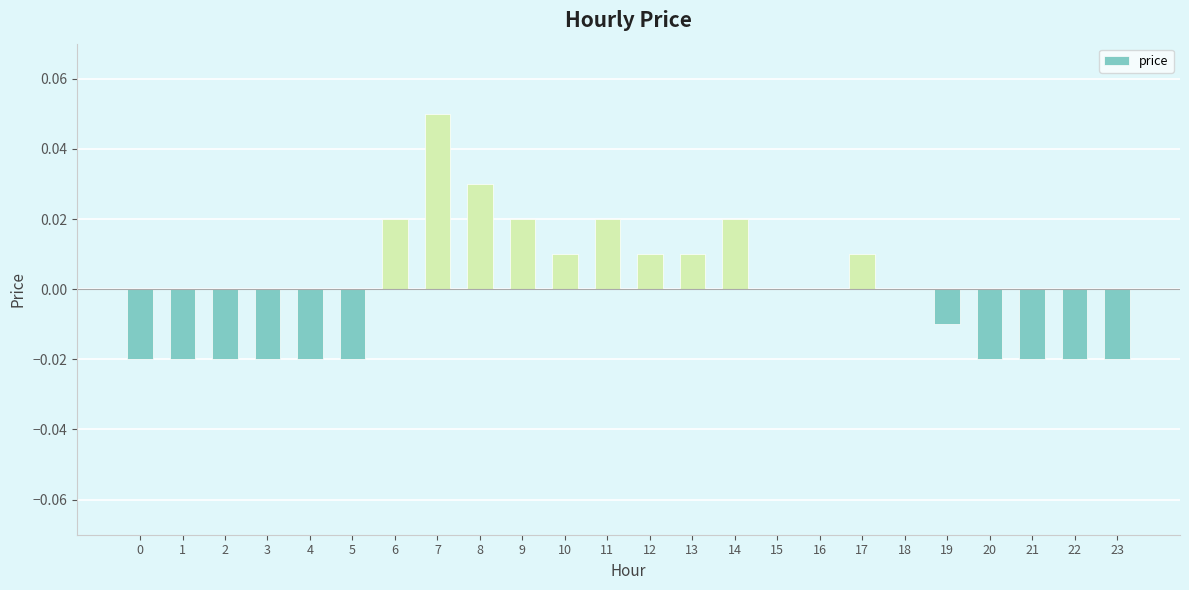

At which category does the chart reach its peak across all series?

7